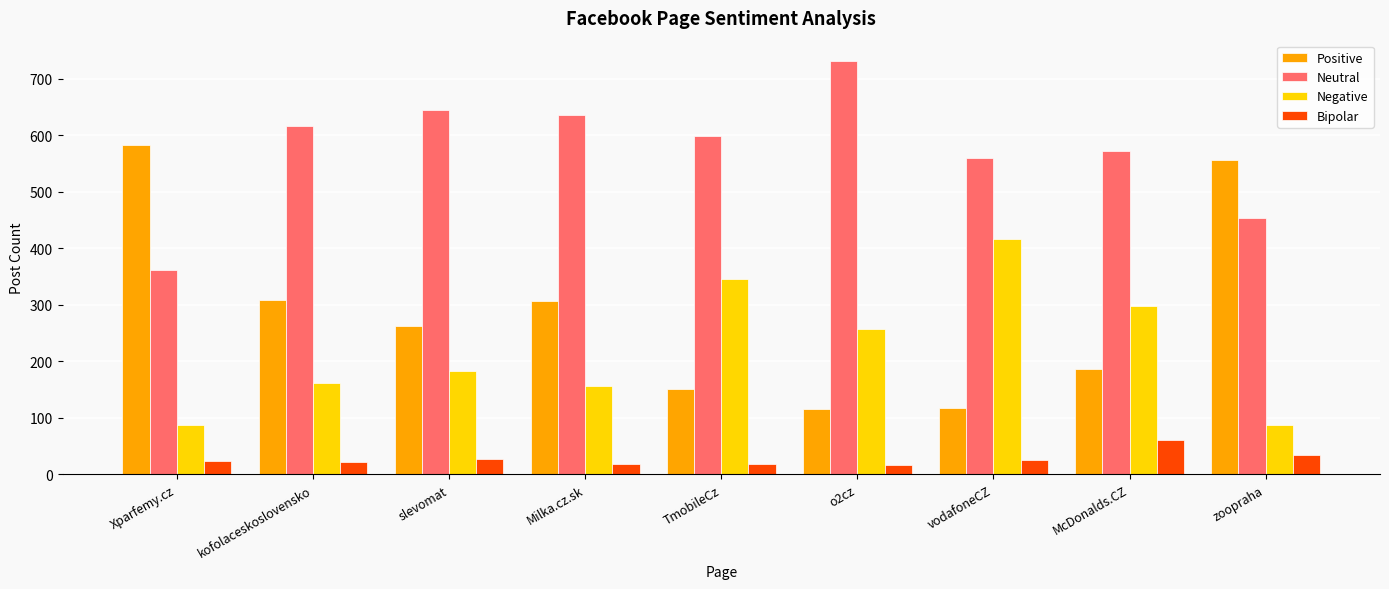

What is the highest value of the Bipolar series?

61